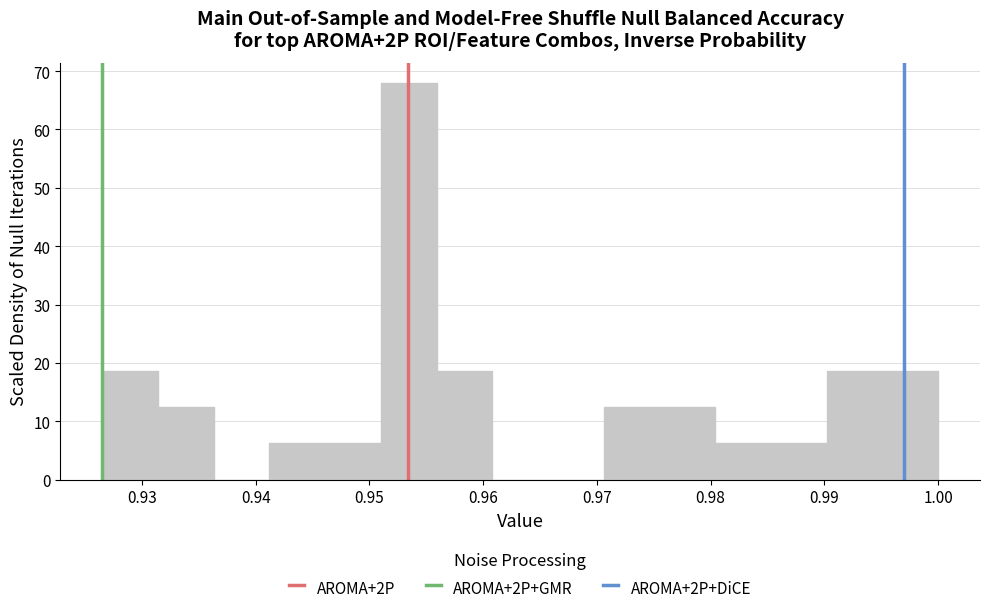

Over which range of the x-axis is the bar tallest?

0.951 to 0.956